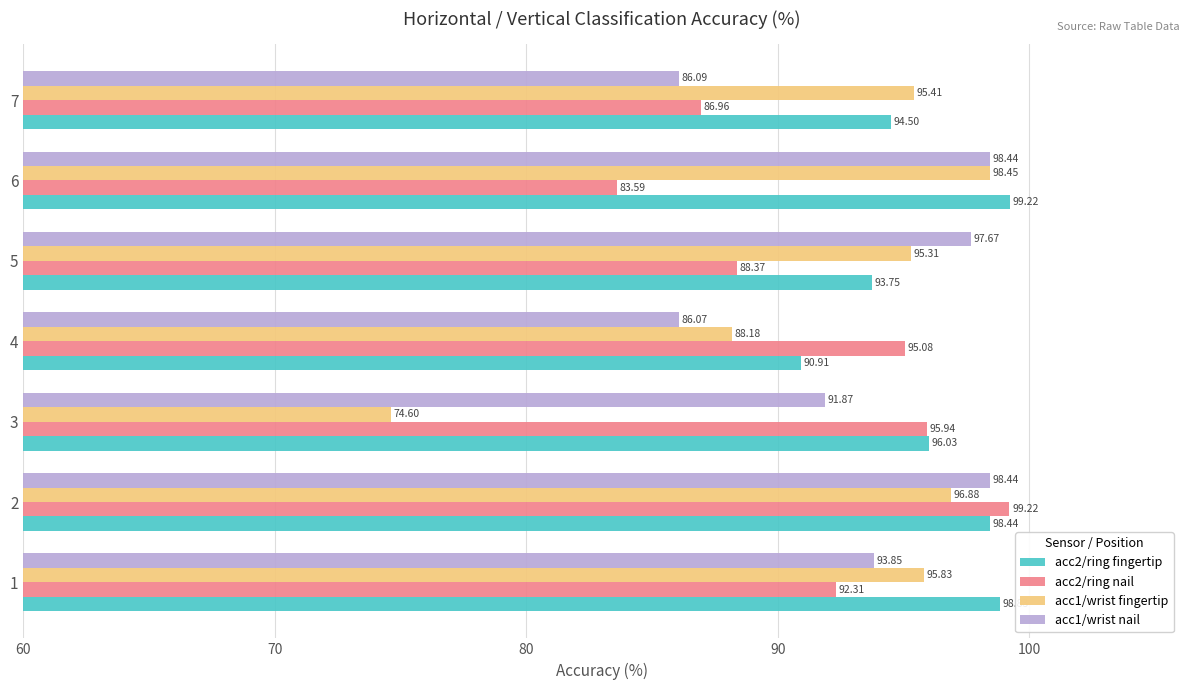

Is the value of acc1/wrist nail at 1 greater than the value of acc2/ring nail at 2?

No